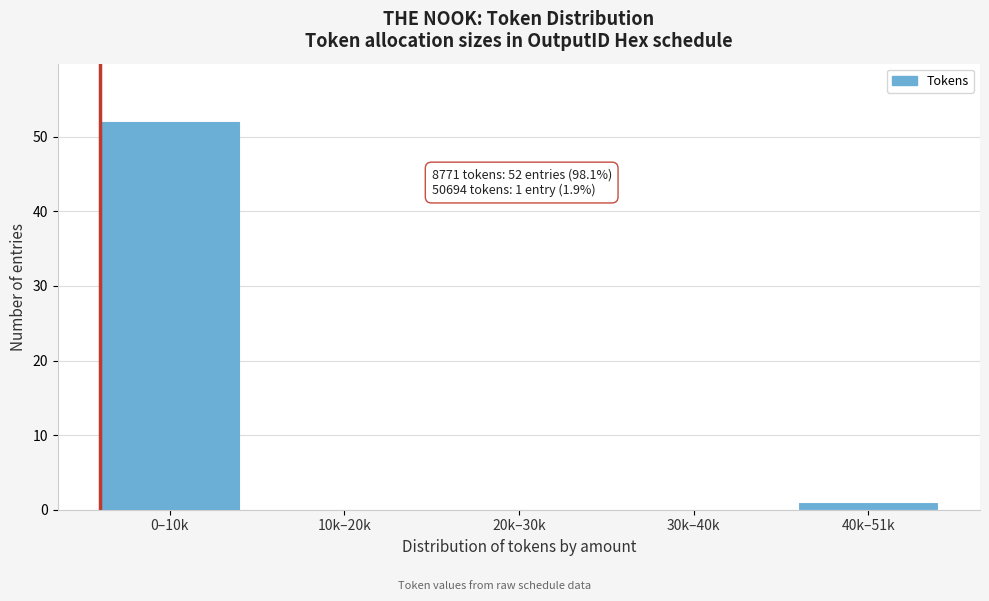

Reading left to right, extract all data points from this chart.

0–10k=52	10k–20k=0	20k–30k=0	30k–40k=0	40k–51k=1